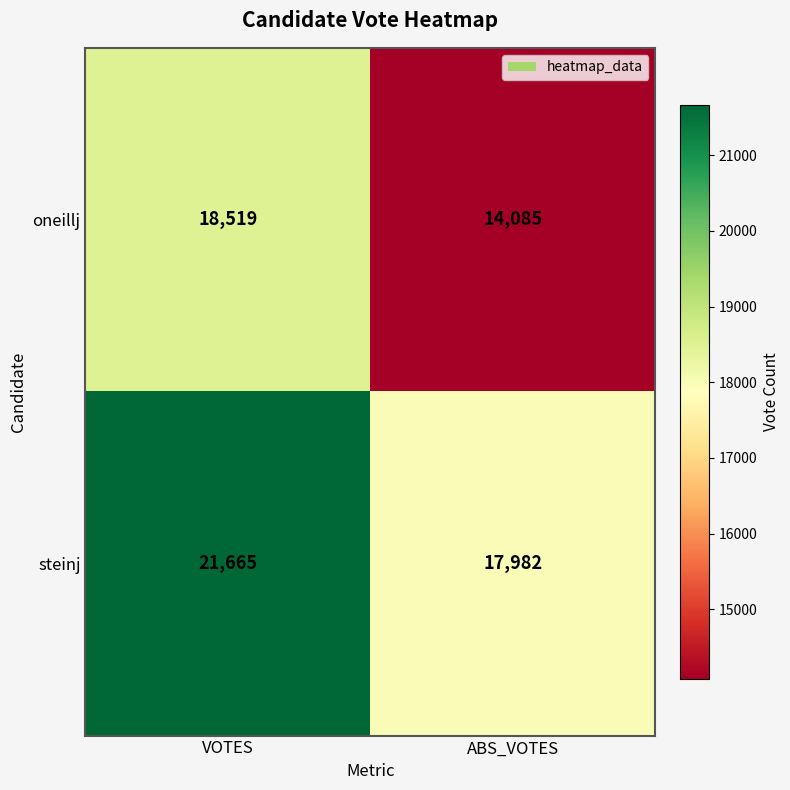

Reading right to left, list all the values displayed in this chart.

oneillj: 14085	18519
steinj: 17982	21665